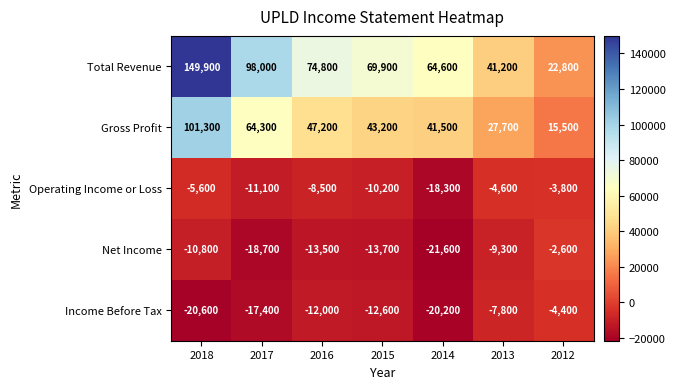

Which category has the highest value in the Total Revenue series?

2018